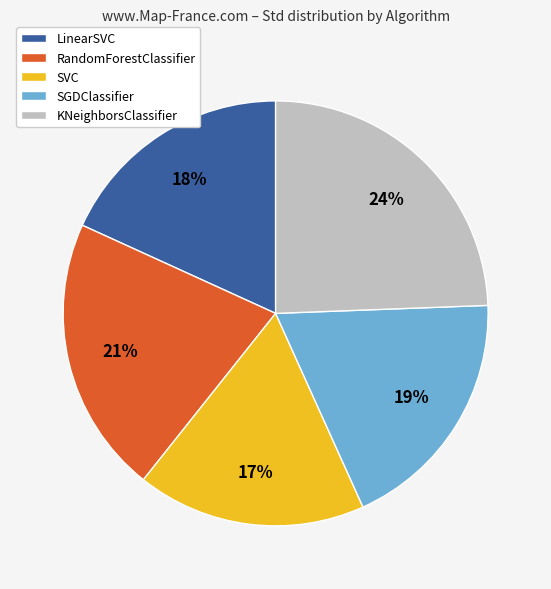

Which slice is the smallest?

SVC